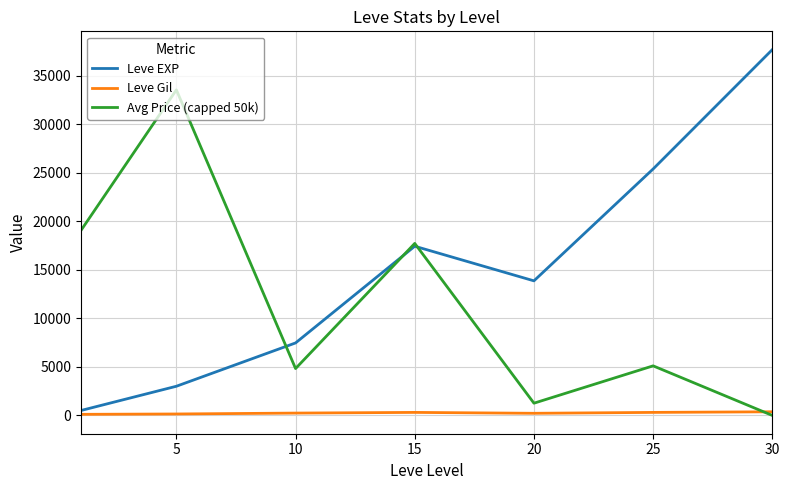

List the series in order of their overall mean, lowest first.

Leve Gil, Avg Price (capped 50k), Leve EXP